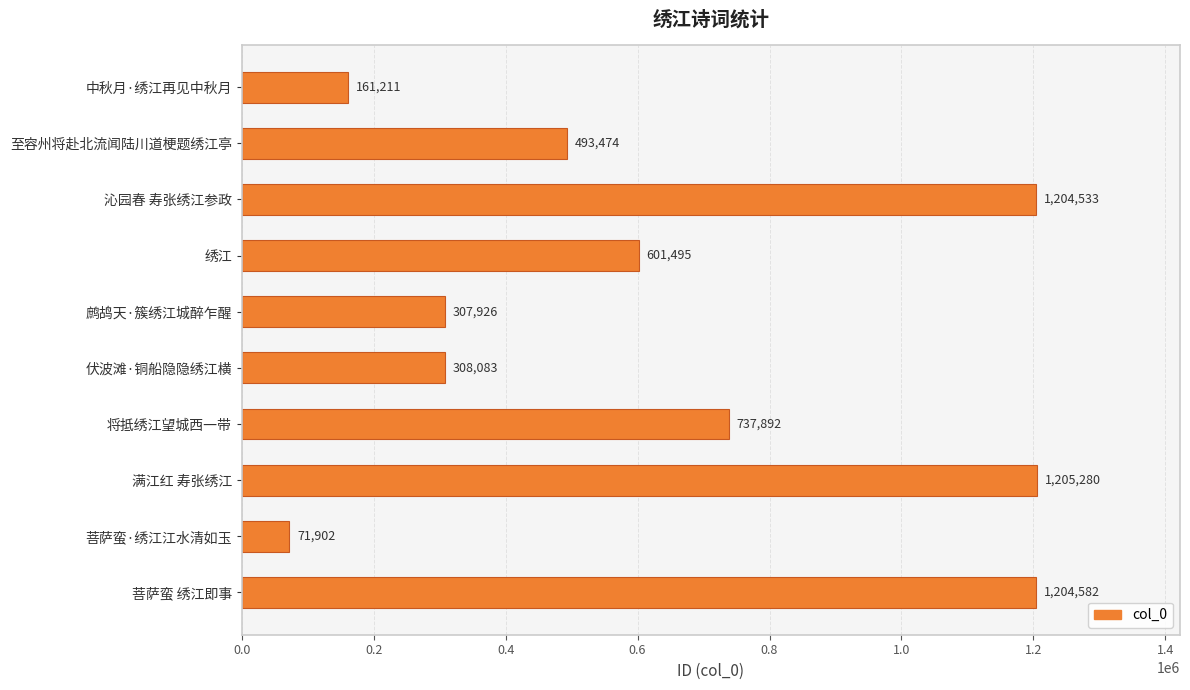

Does the chart contain stacked bars?

No